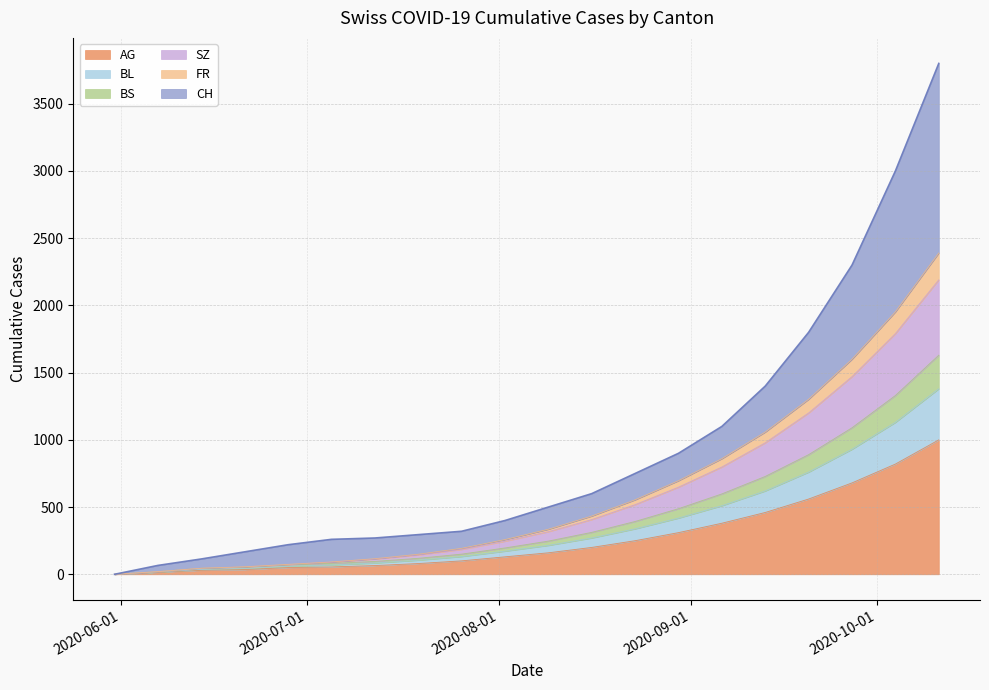

Which has a higher value, 2020-08-02 or 2020-09-13?

2020-09-13